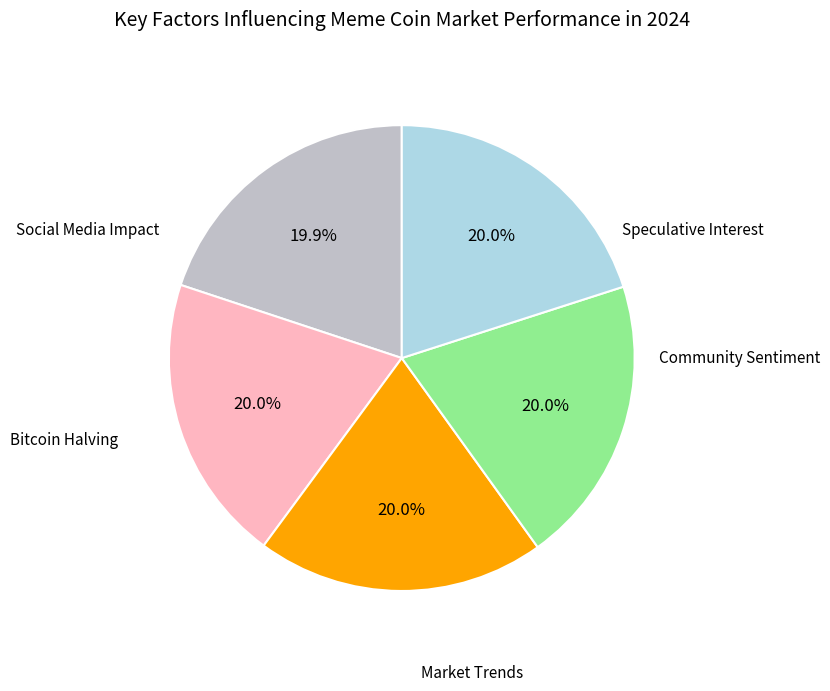

To the nearest percent, what is the average slice percentage?

20%